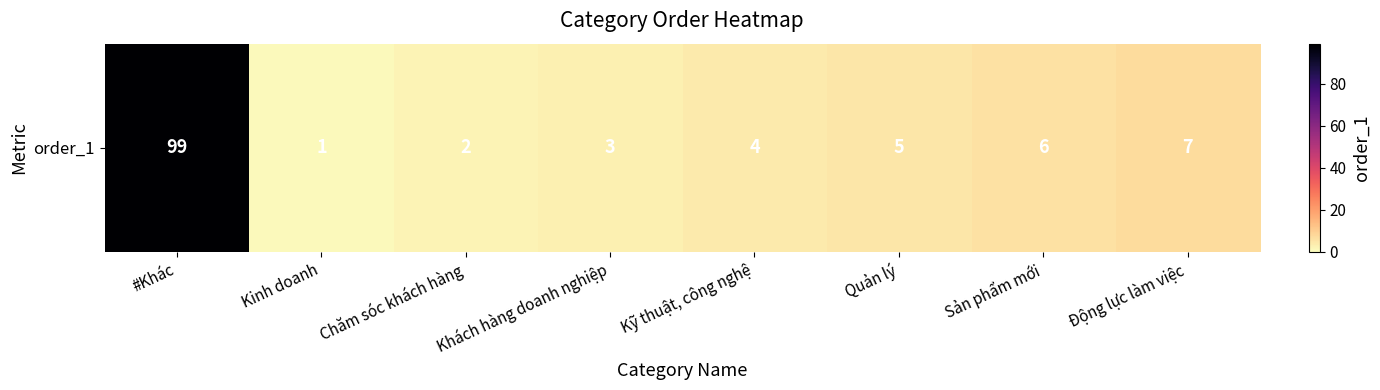

What is the average value?

16